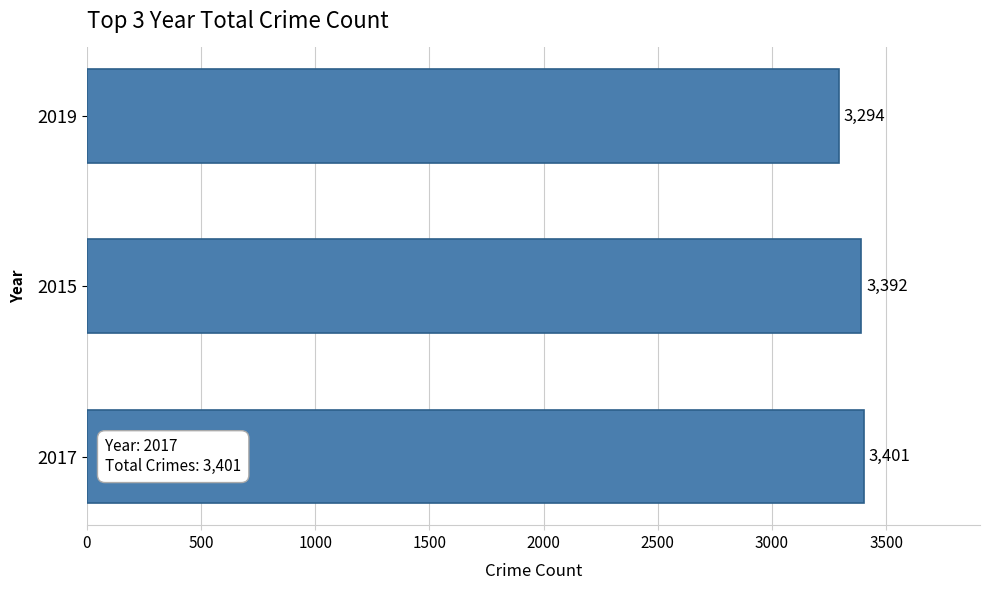

Where is the data nearest to the value 3347?

2015